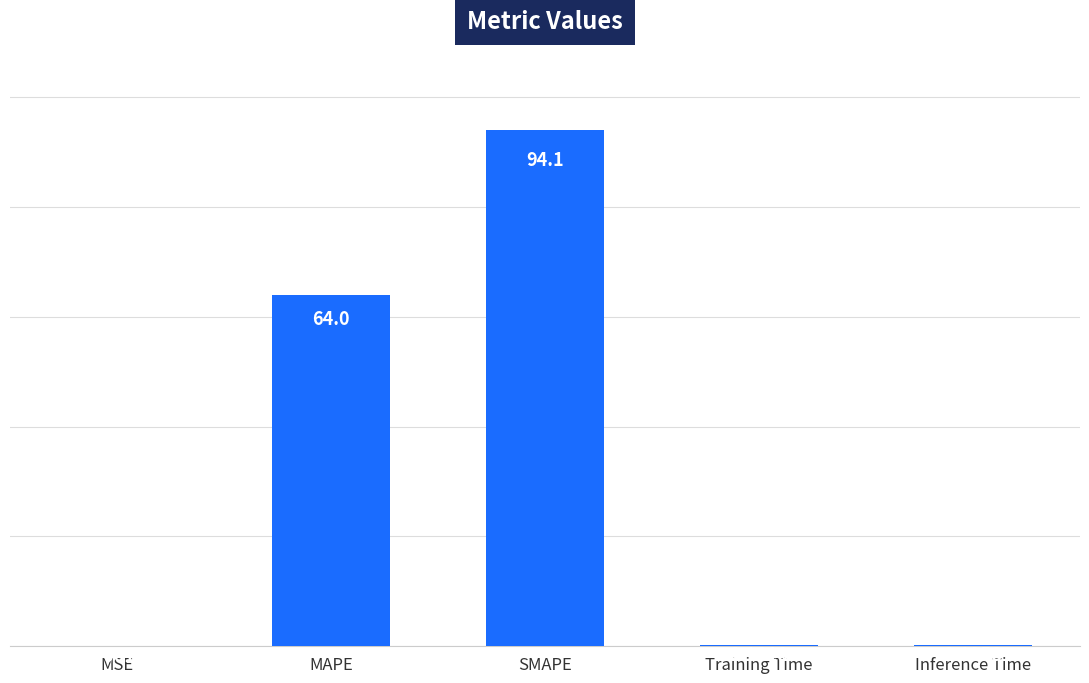

Does the chart contain stacked bars?

No